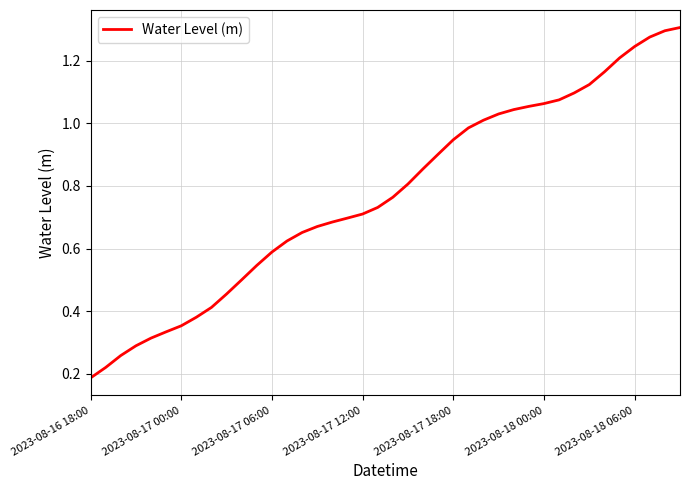

Where is the data nearest to the value 0?

2023-08-16 18:00